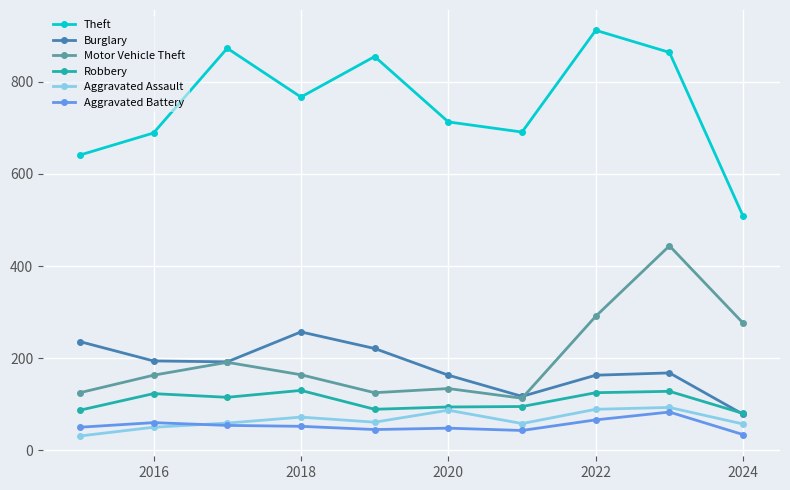

True or false: Motor Vehicle Theft has more than 0 points higher than both neighbors.

True